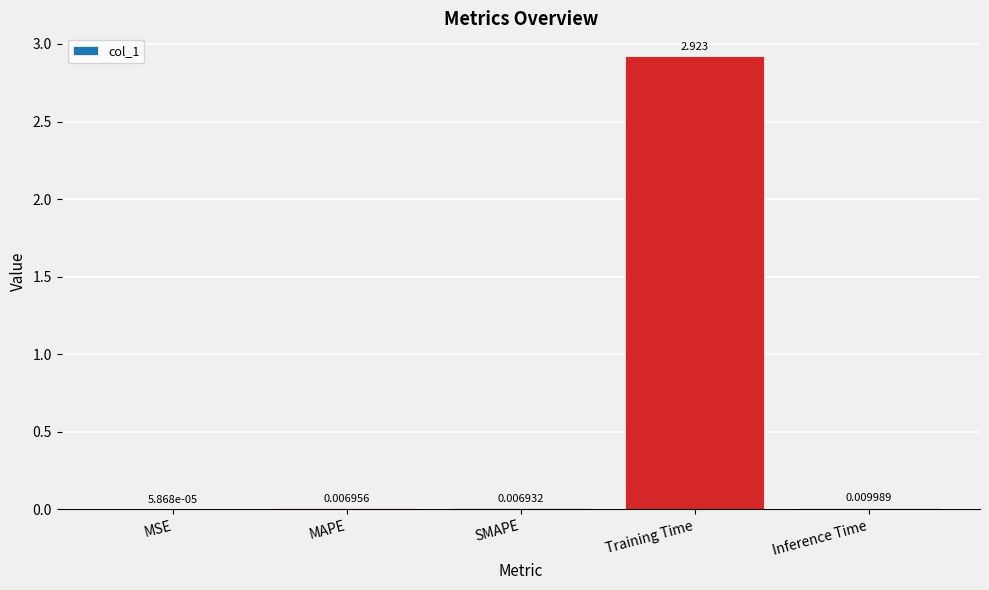

Where is the data nearest to the value 1?

Inference Time